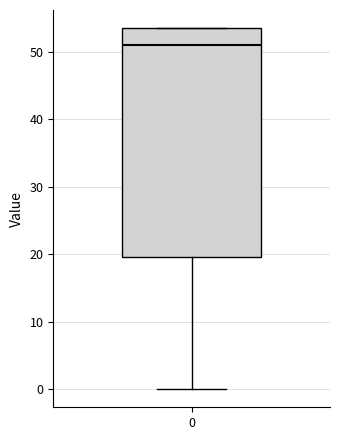

Where does the lower whisker of the box at x = 0 end on the y-axis? The values are not printed on the chart, so give them approximately, as read against the axis.

0